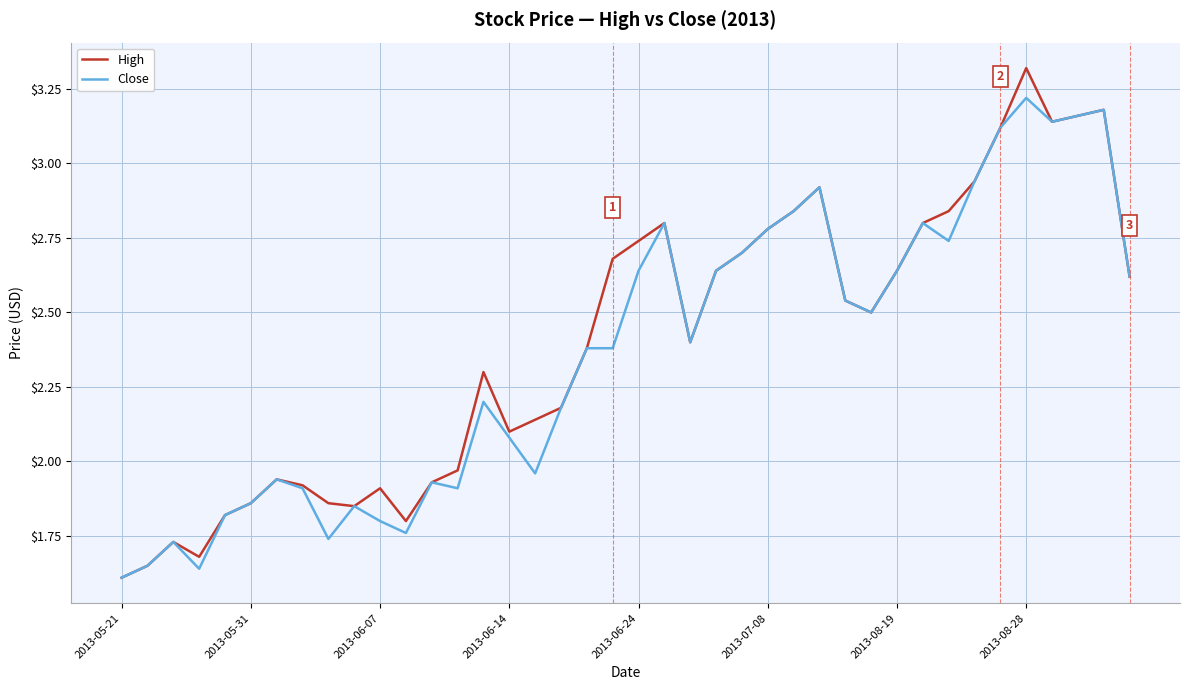

Which series has the largest range (max minus min)?

High